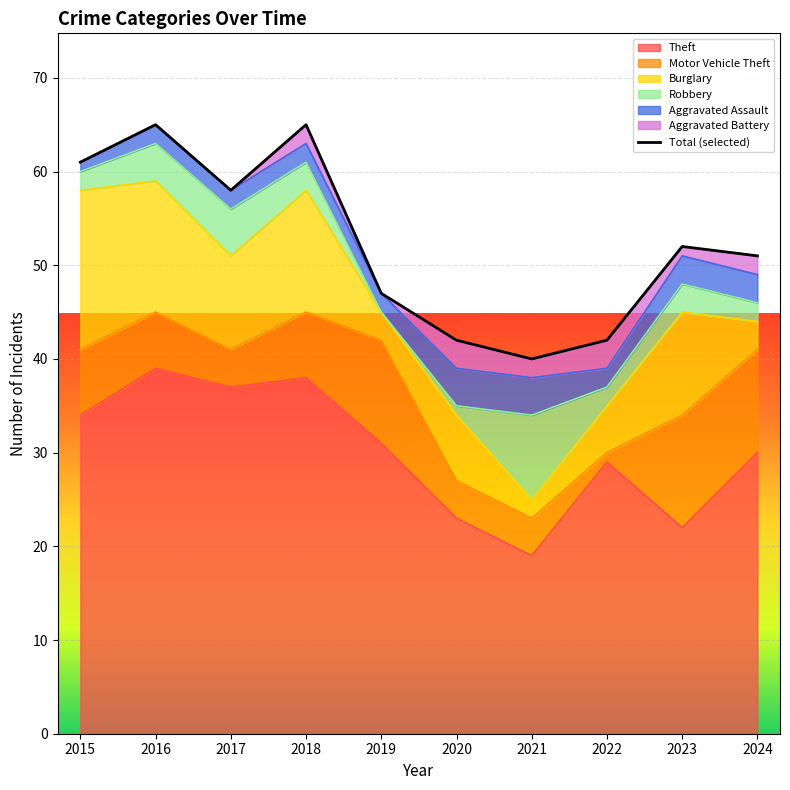

What is the sum of the values at 2017 and 2024?

109